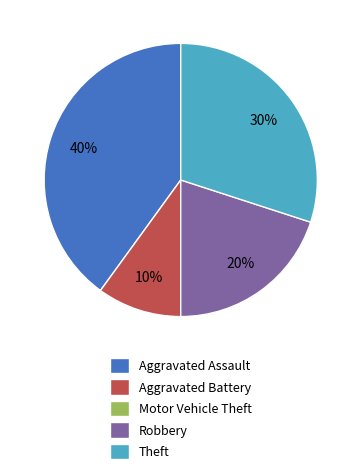

To the nearest percent, what is the average slice percentage?

20%